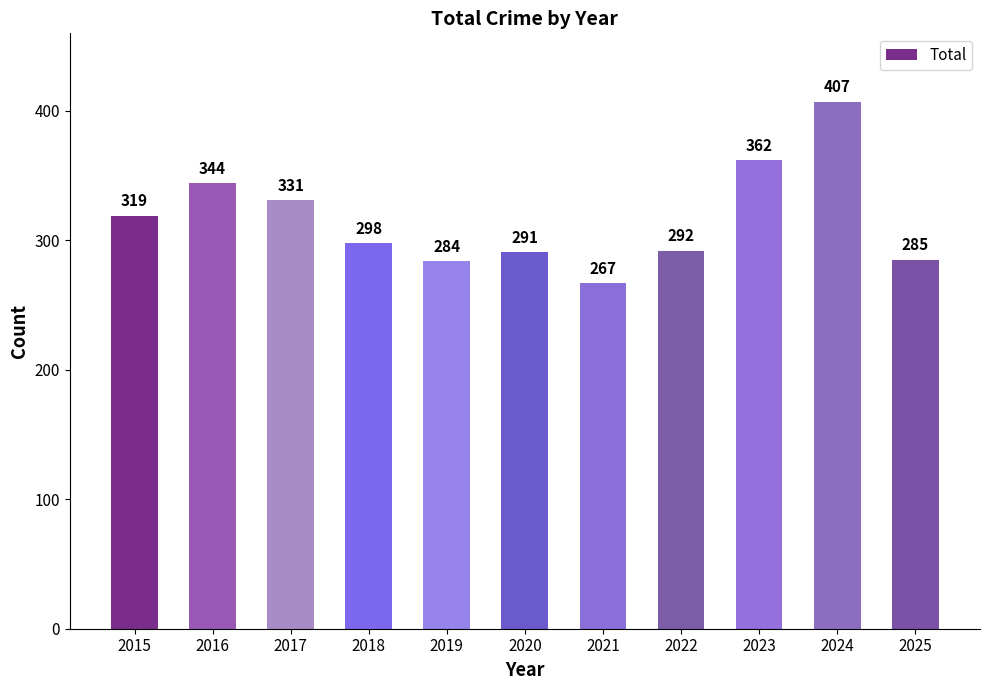

True or false: the data shows 284 at 2019.

True